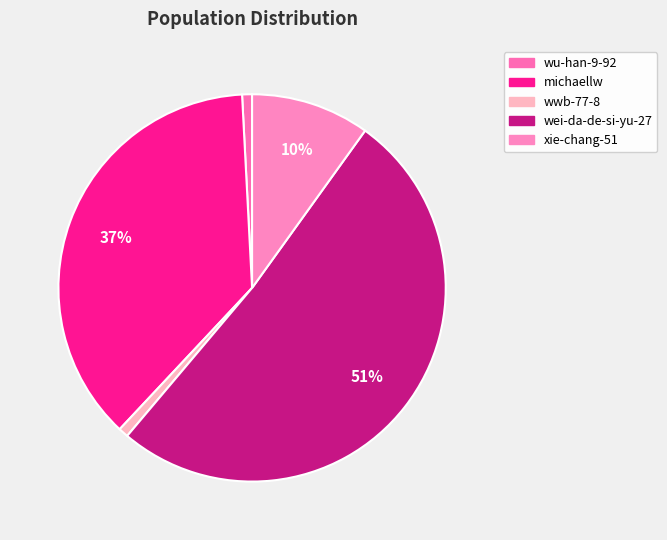

What is the change in value from michaellw to xie-chang-51?

-33